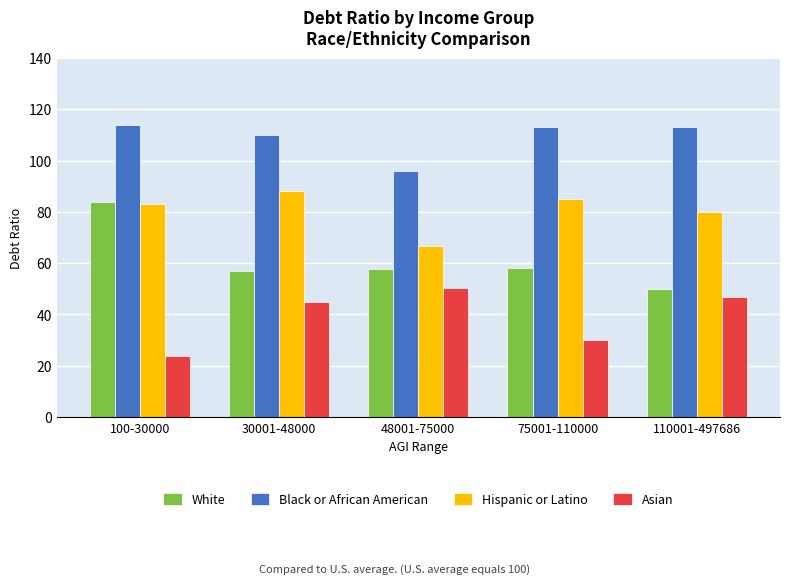

True or false: Black or African American has a value of 49.7 at 110001-497686.

False